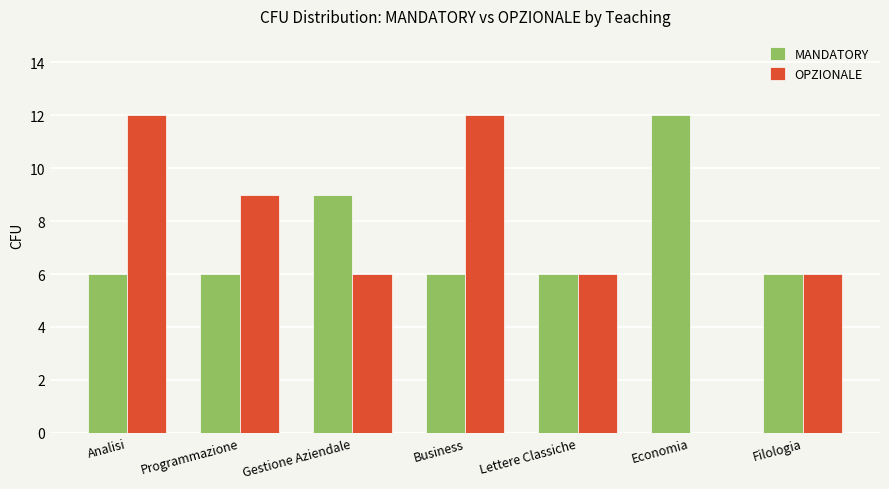

What is the maximum value for OPZIONALE?

12